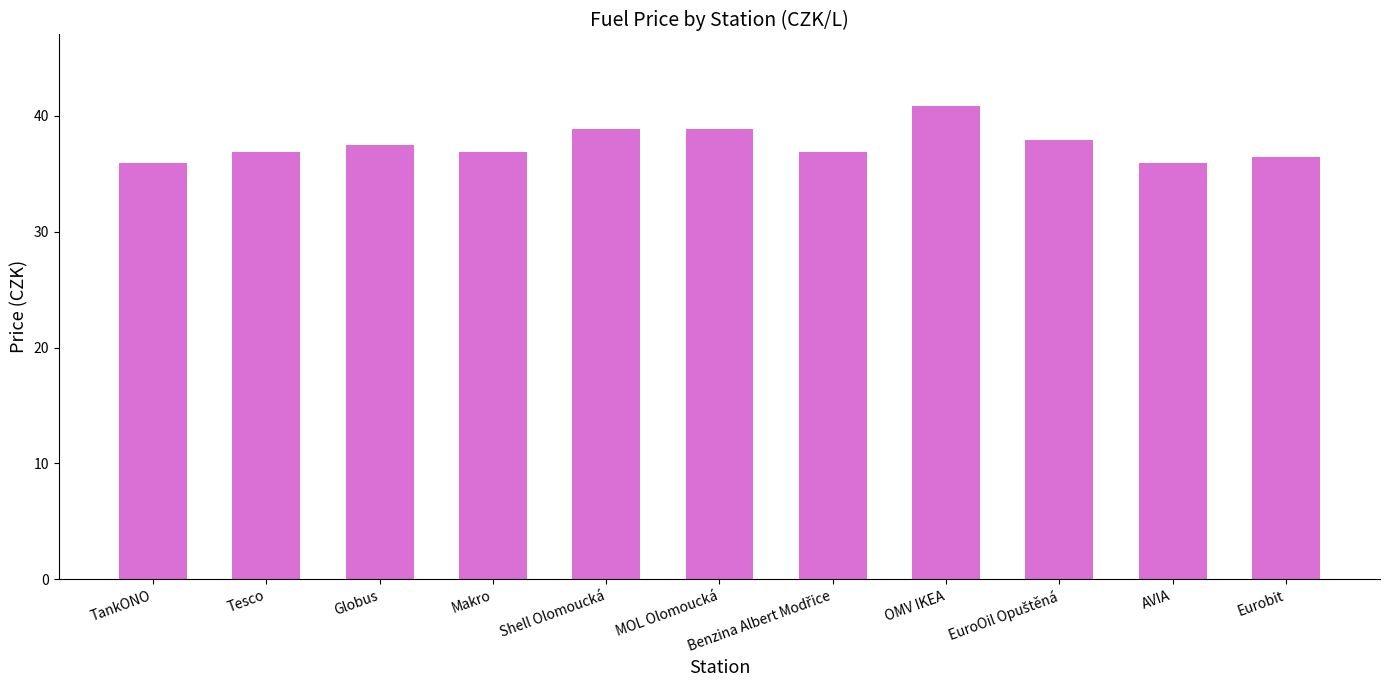

Reading right to left, what are all the values shown in this chart?

36.5	35.9	37.9	40.9	36.9	38.9	38.9	36.9	37.5	36.9	35.9